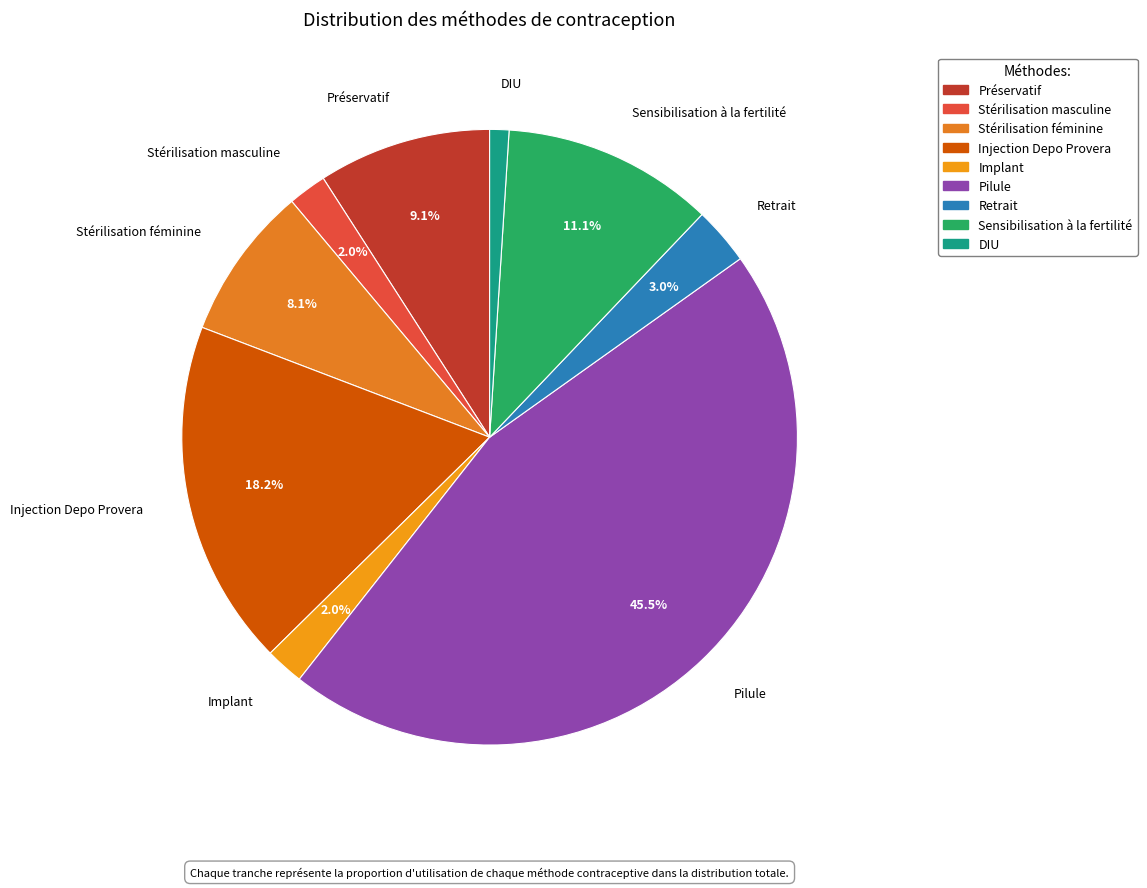

To the nearest percent, what is the average slice percentage?

11%